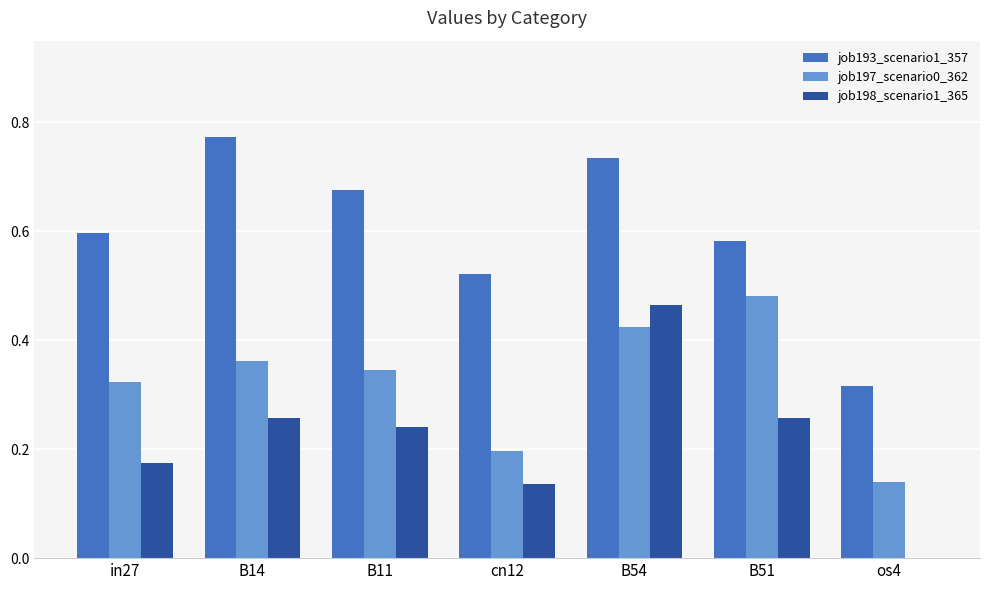

Which category has the highest value in the job197_scenario0_362 series?

B51